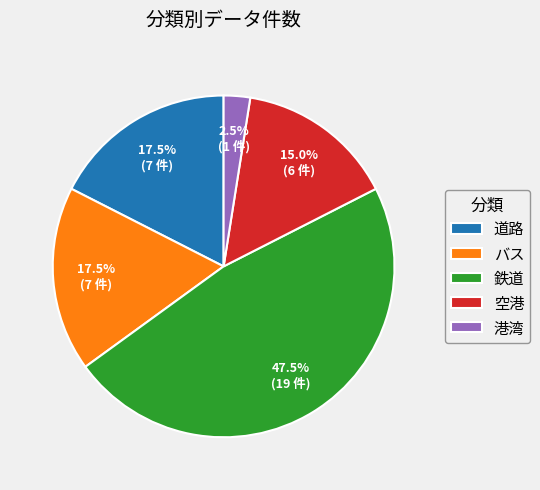

To the nearest percent, what is the average slice percentage?

20%